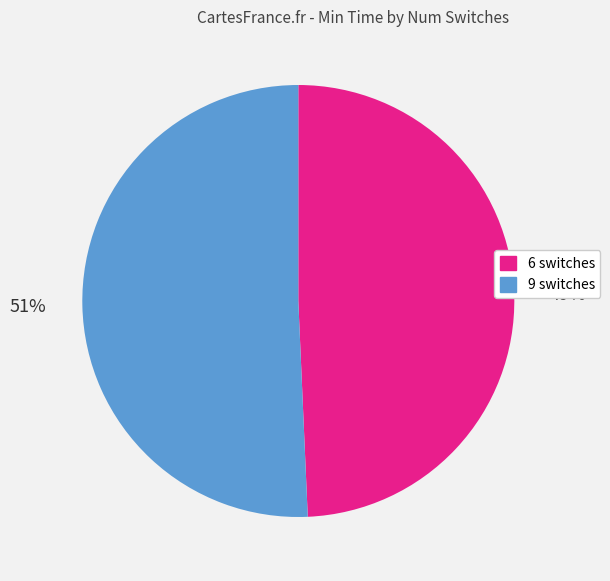

Do 6 switches and 9 switches together represent more than half of the pie?

Yes